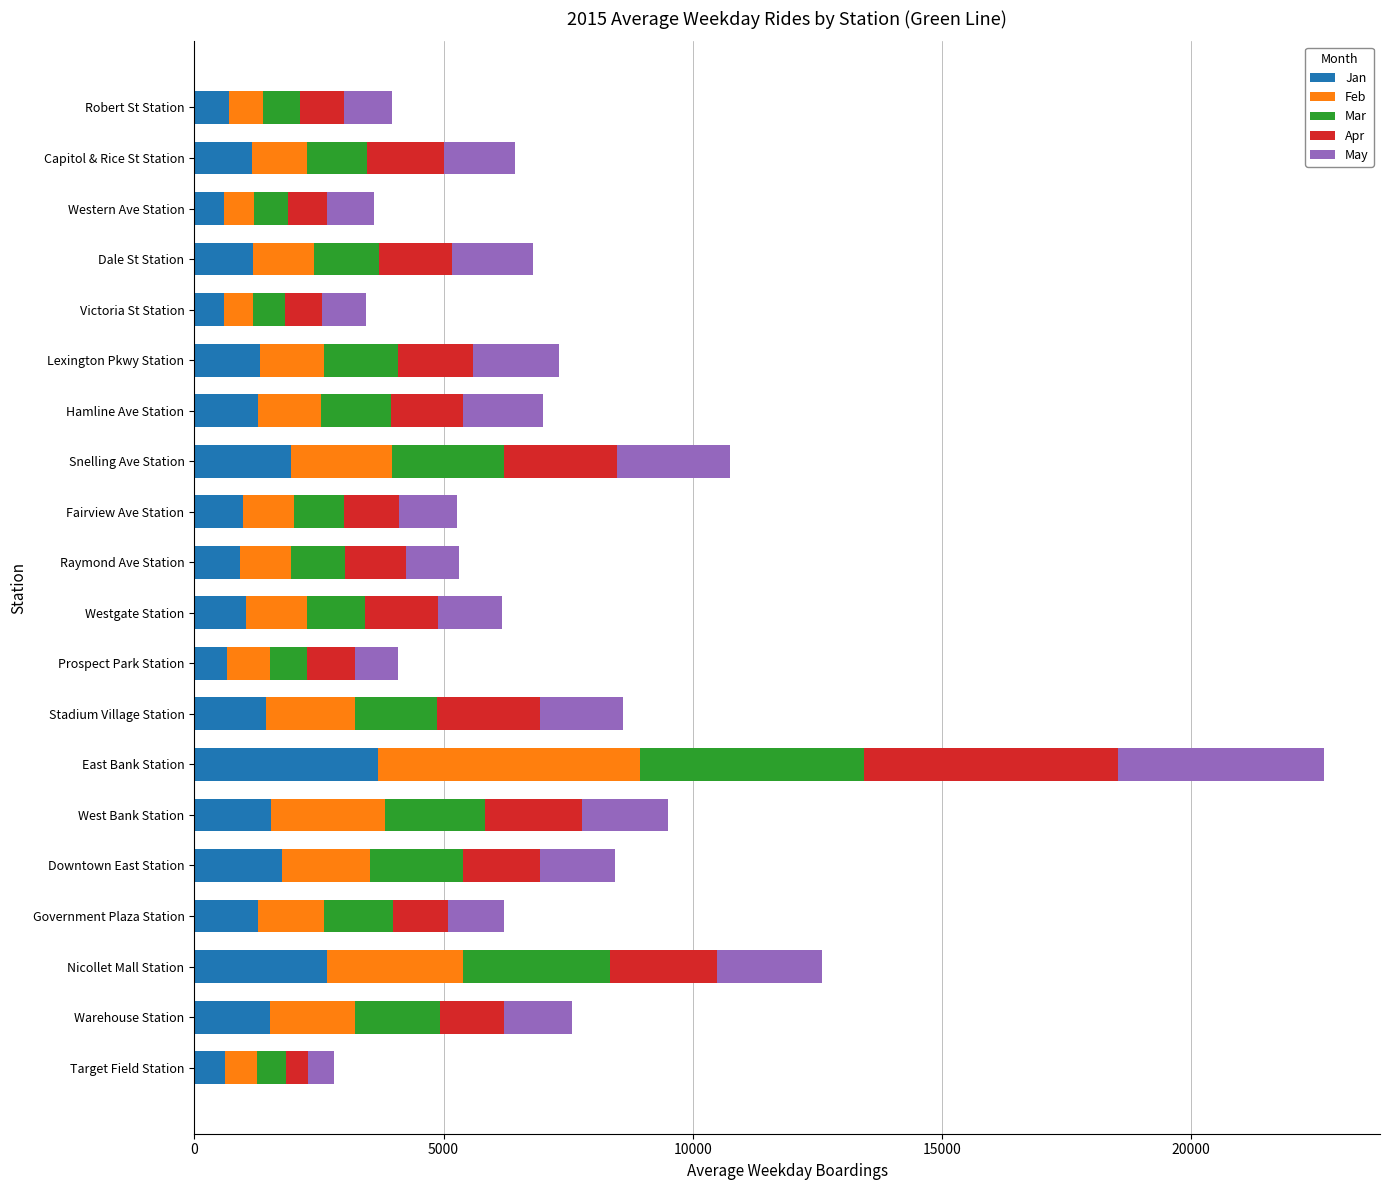

What is the maximum value for Jan?

3689.6